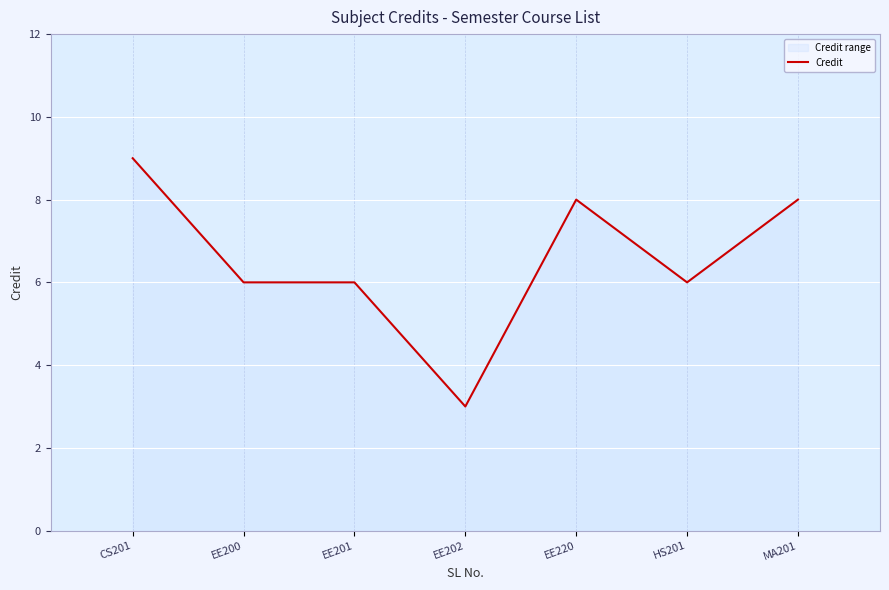

What is the difference between the values at EE202 and MA201?

5